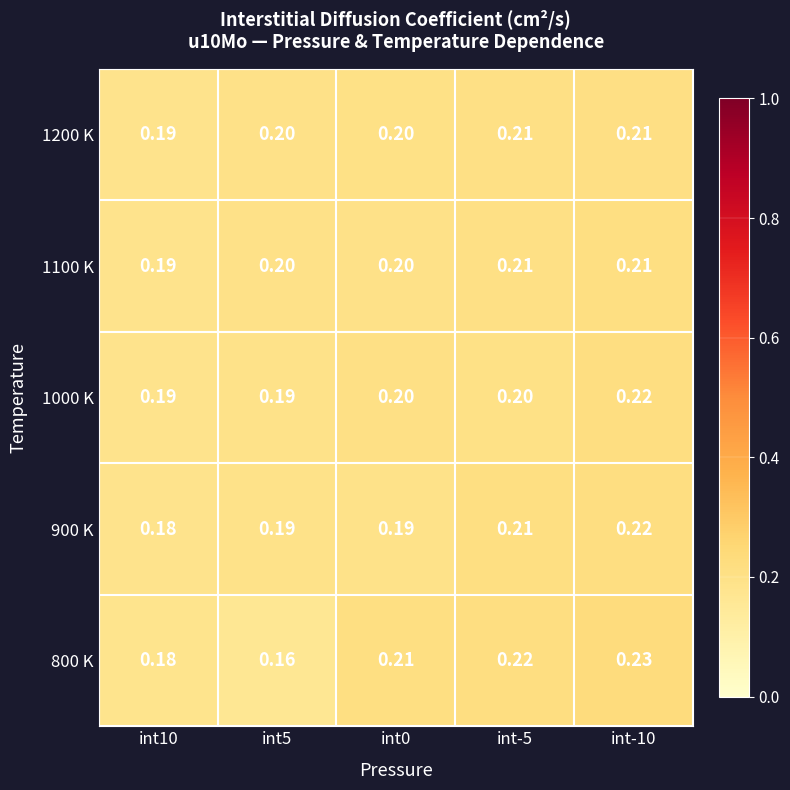

How many categories are shown in the chart?

5